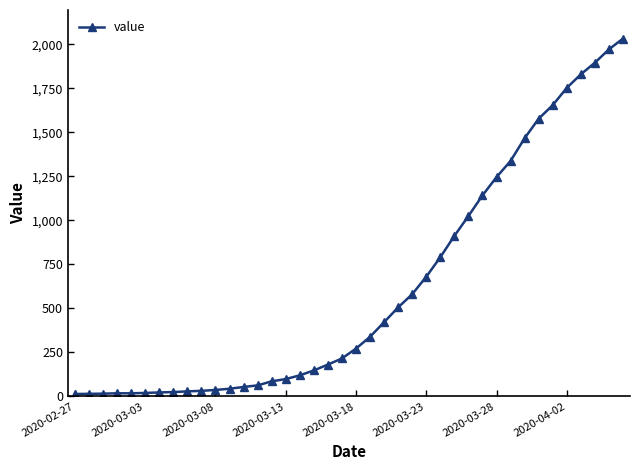

What is the difference between the maximum and minimum values?

2019